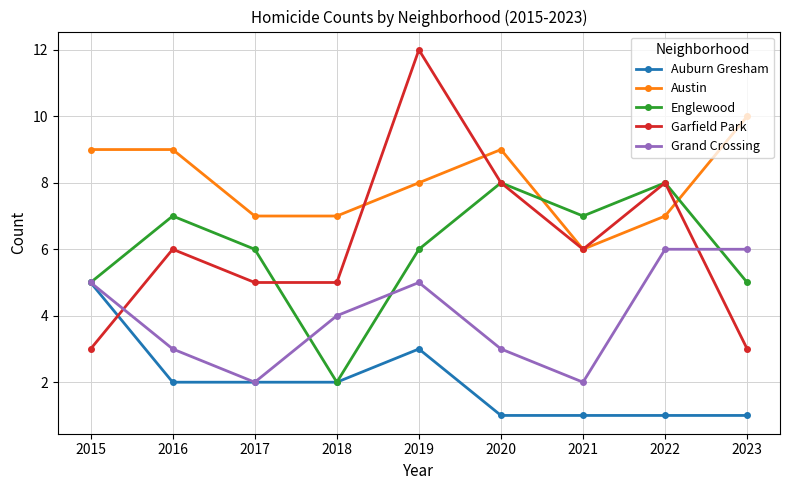

What is the maximum value shown in the chart?

12